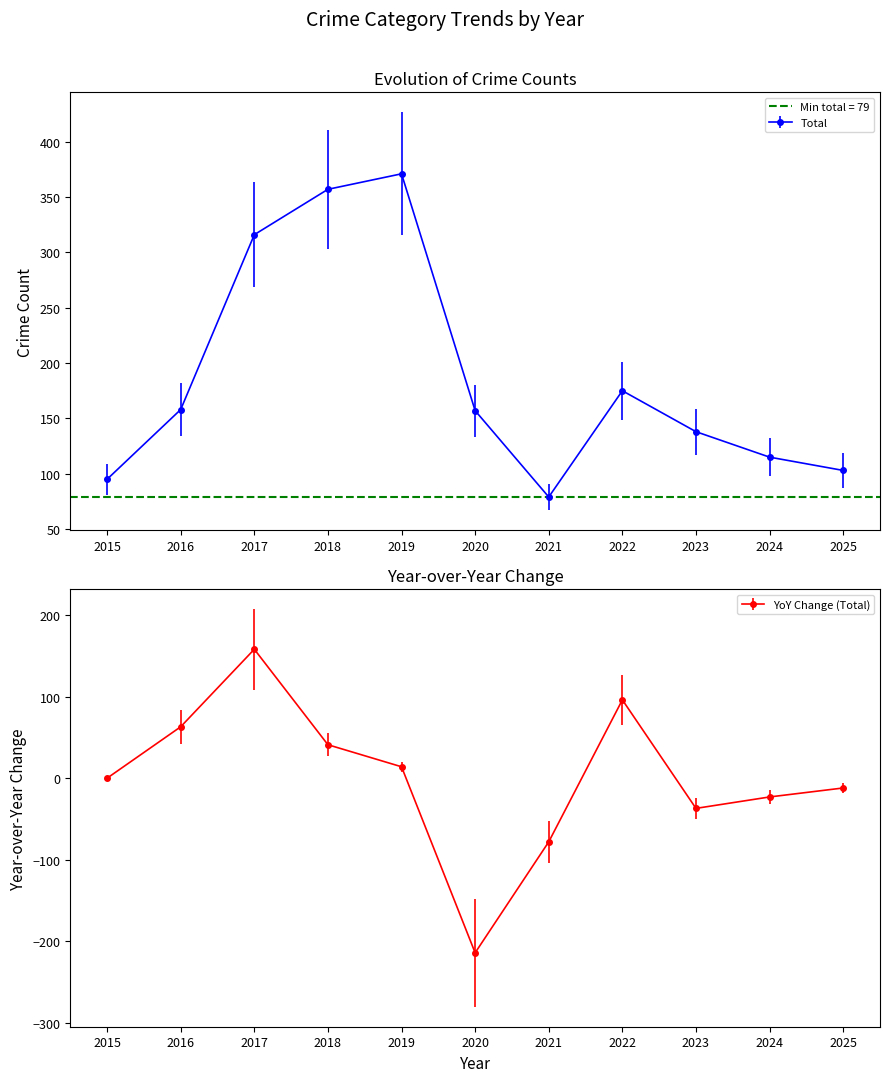

Which series has the largest total across all categories?

Total